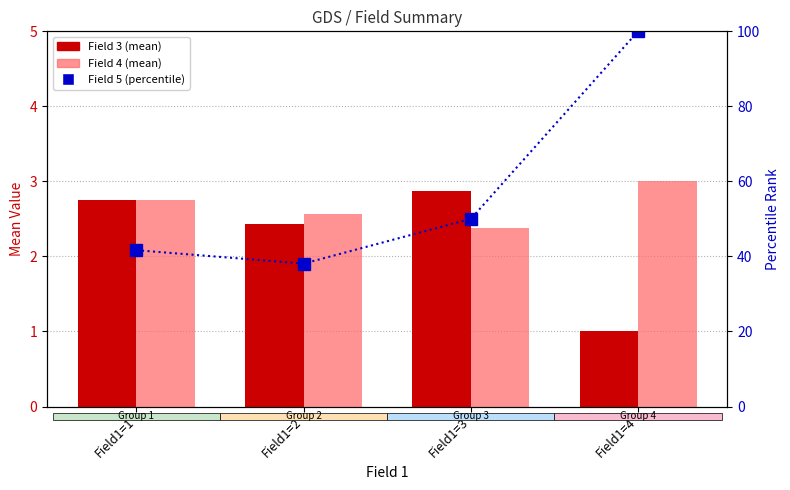

What is the highest value of the Field 4 (mean) series?

3.0